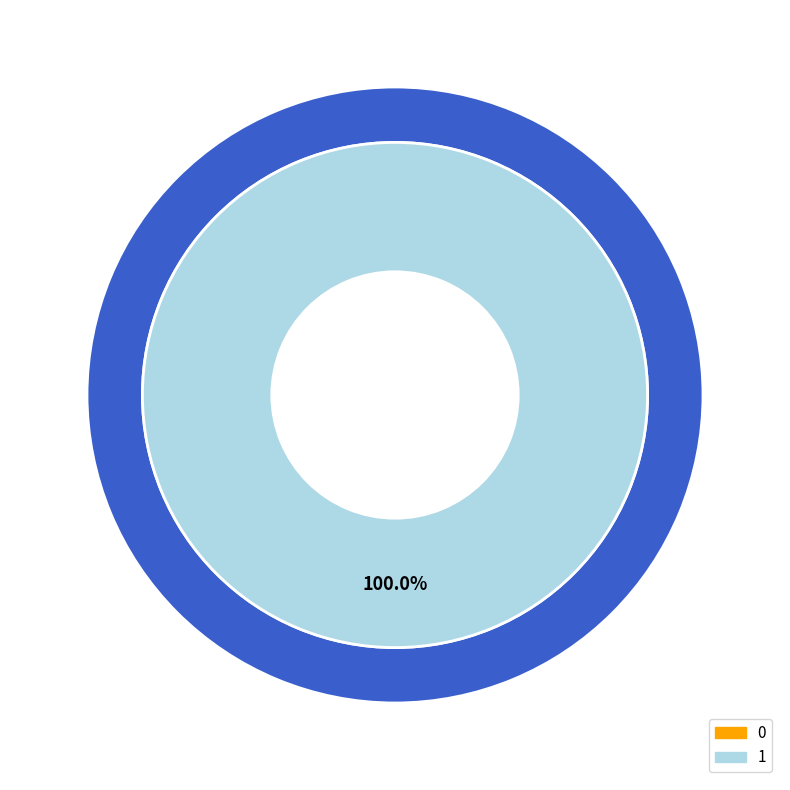

Is there any slice that represents more than half of the pie?

Yes